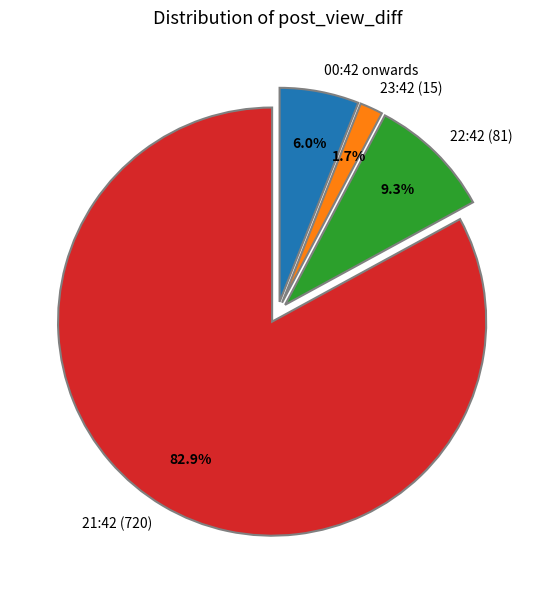

Between 00:42 onwards and 23:42 (15), which is larger?

00:42 onwards